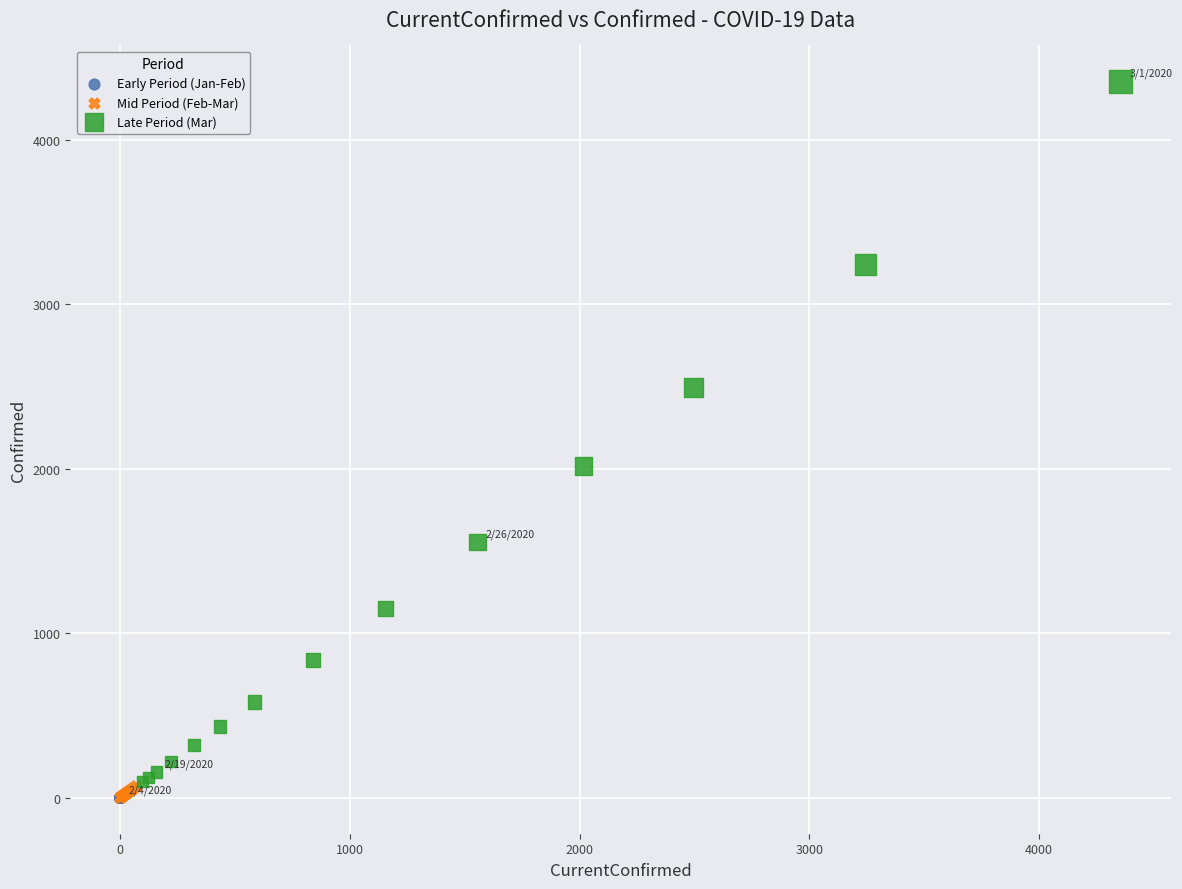

Which series reaches the maximum Y coordinate?

Late Period (Mar)